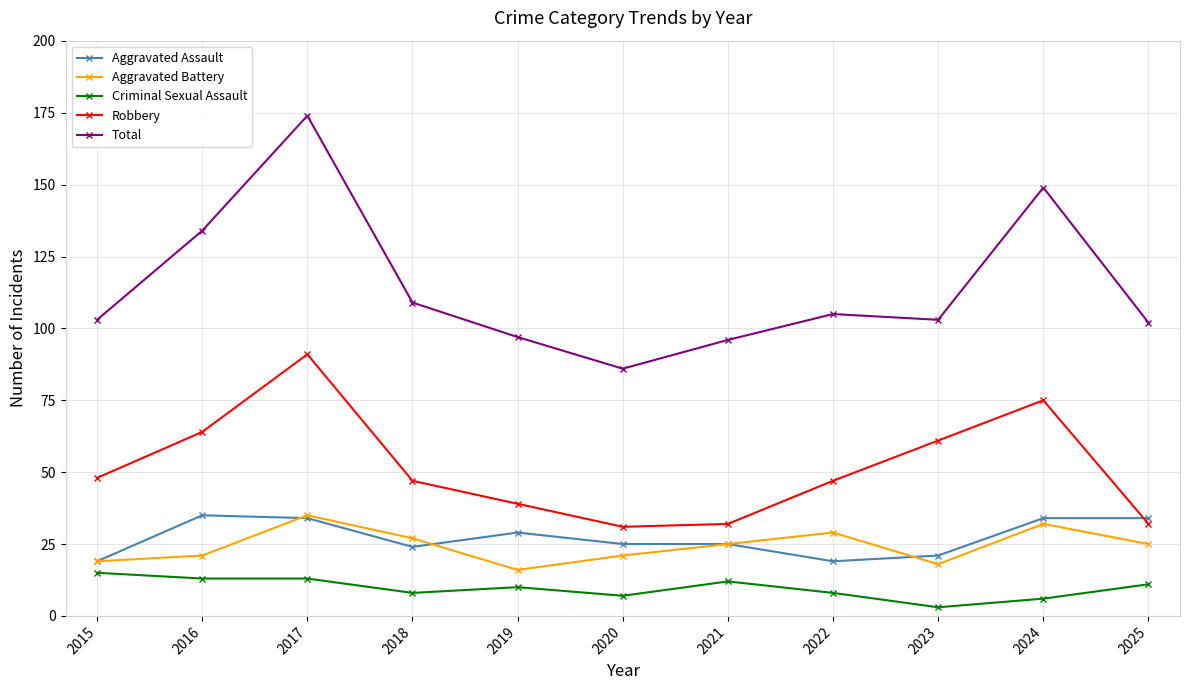

At how many categories does at least one series exceed 92?

10